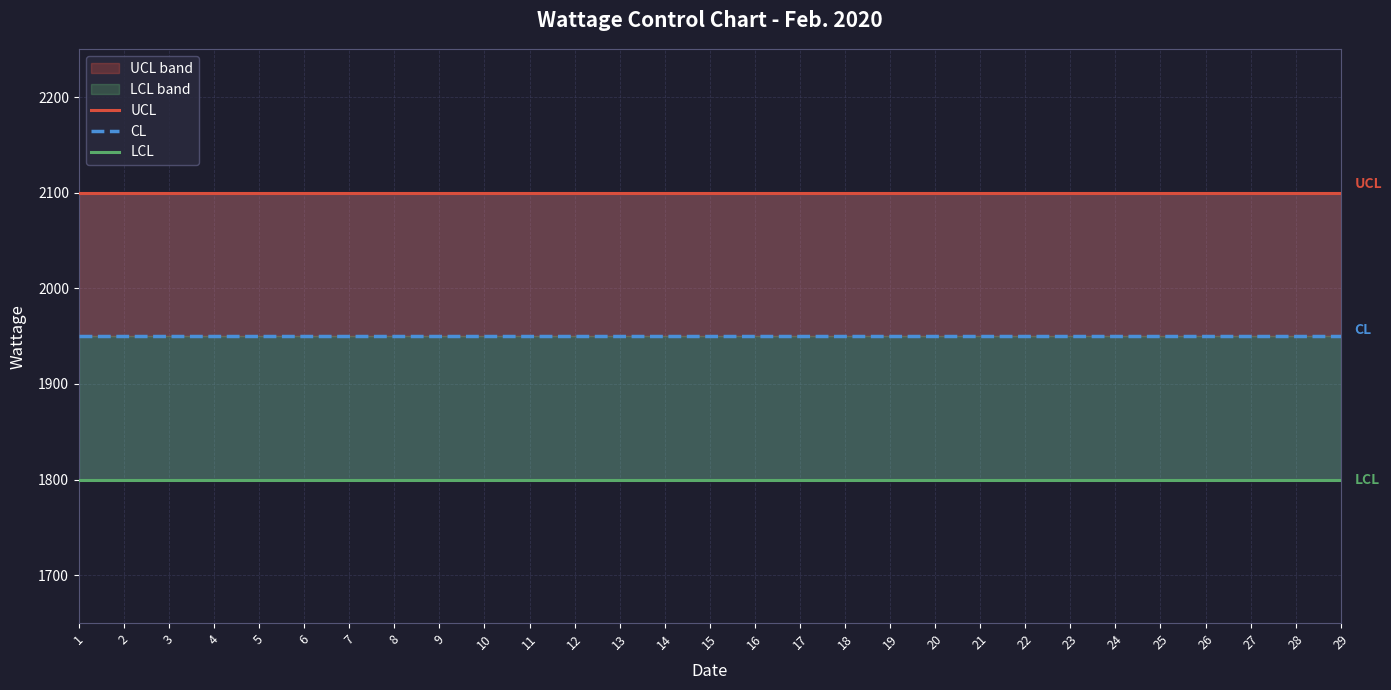

The CL series shows 1950 at 5. True or false?

True